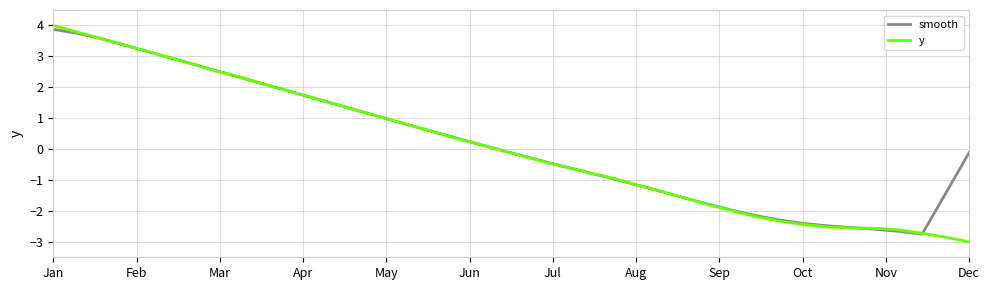

What is the minimum value for y?

-3.0